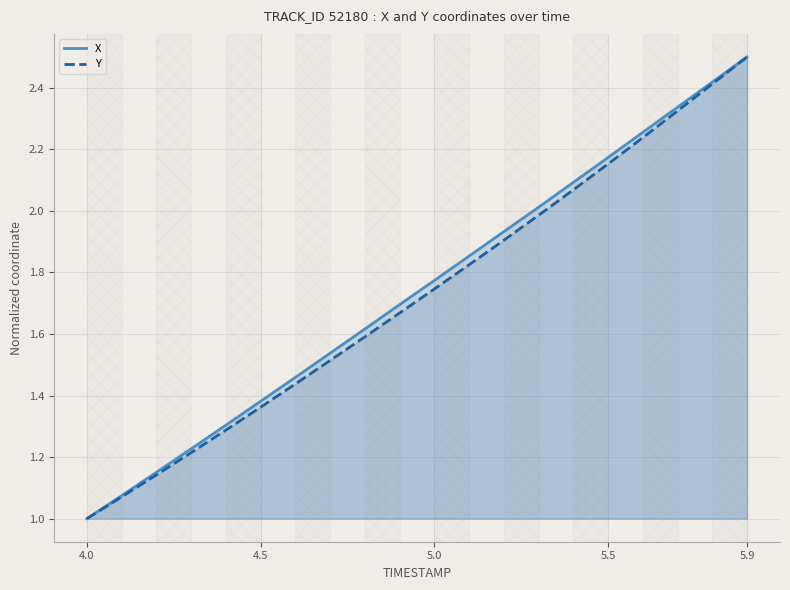

Rank the series by their average value, from highest to lowest.

X, Y